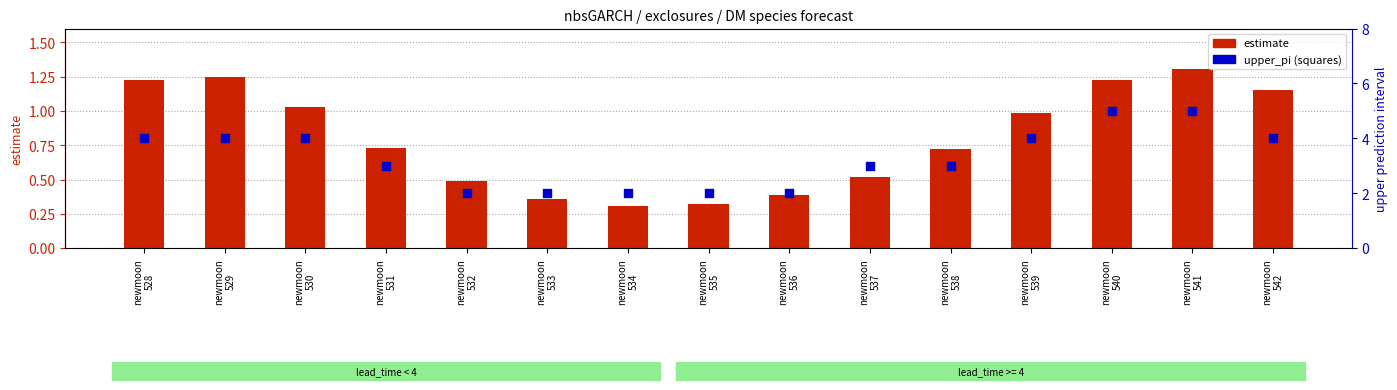

At how many categories does at least one series exceed 2?

10